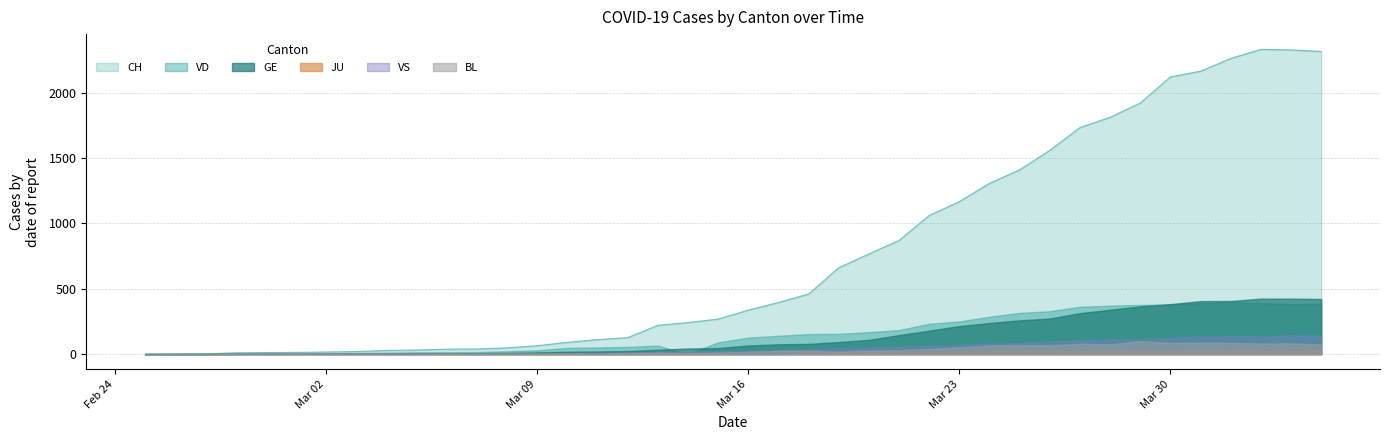

What is the maximum value shown in the chart?

2330